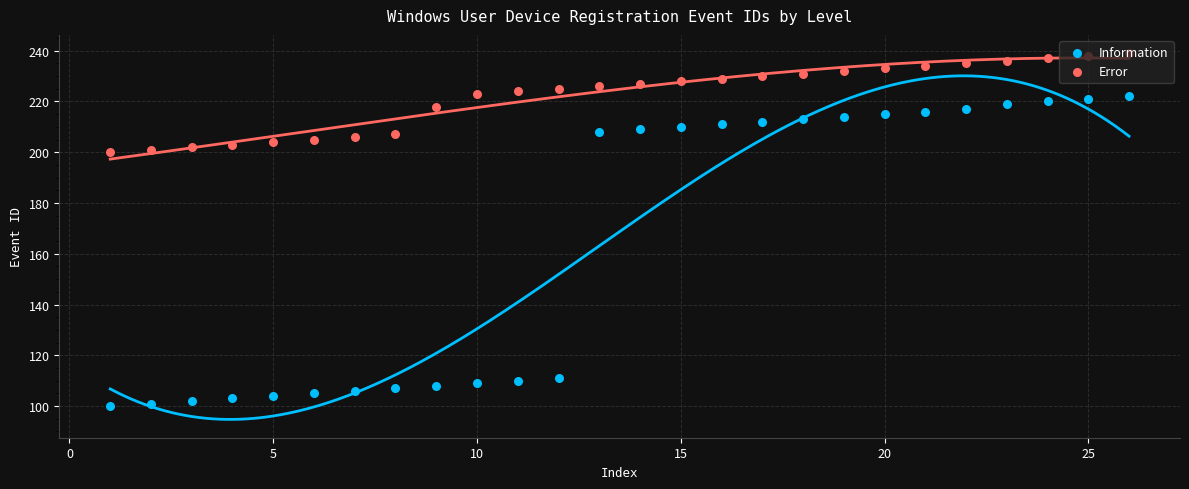

Which series has the largest Y range (max minus min)?

Information